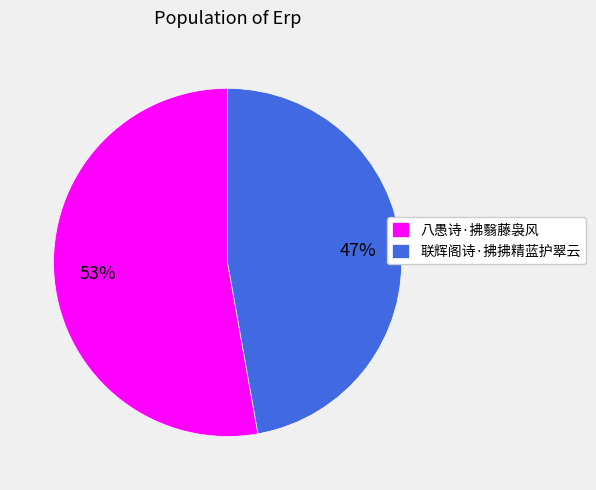

Count the number of slices in the pie.

2